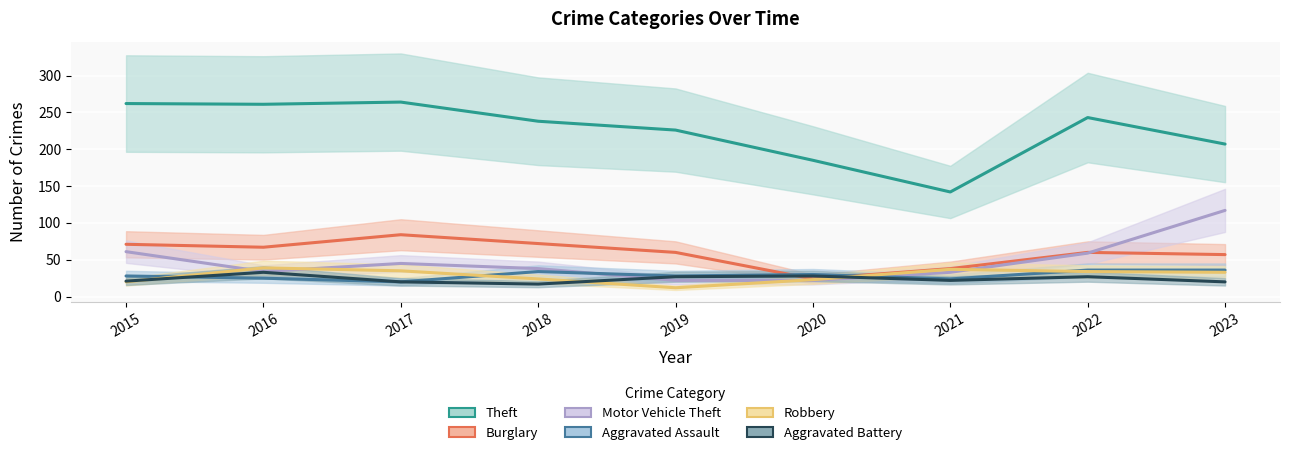

Where do Aggravated Battery and Burglary first cross each other?

2019 and 2020